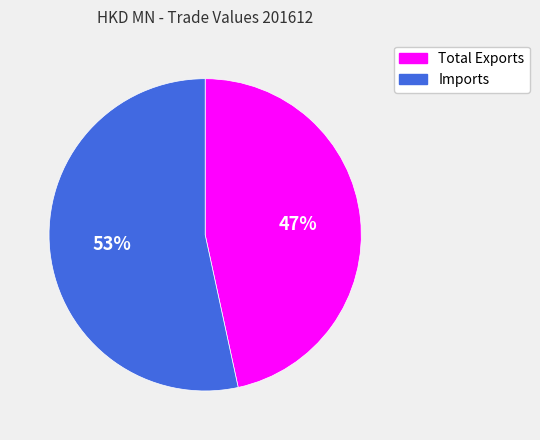

Which category has the biggest portion of the pie?

Imports